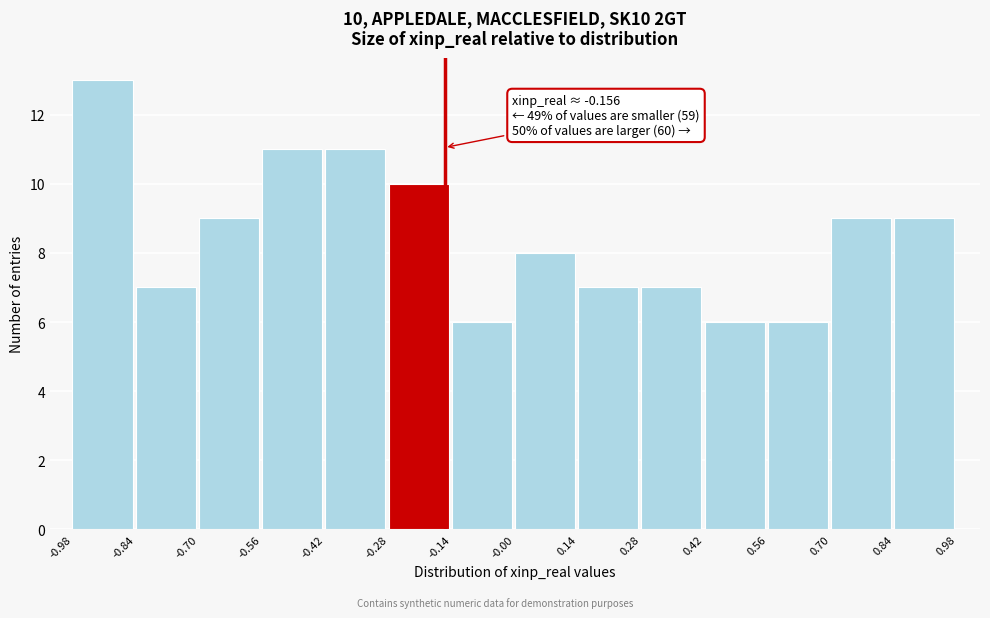

Over which range of the x-axis is the bar tallest?

-0.98 to -0.84